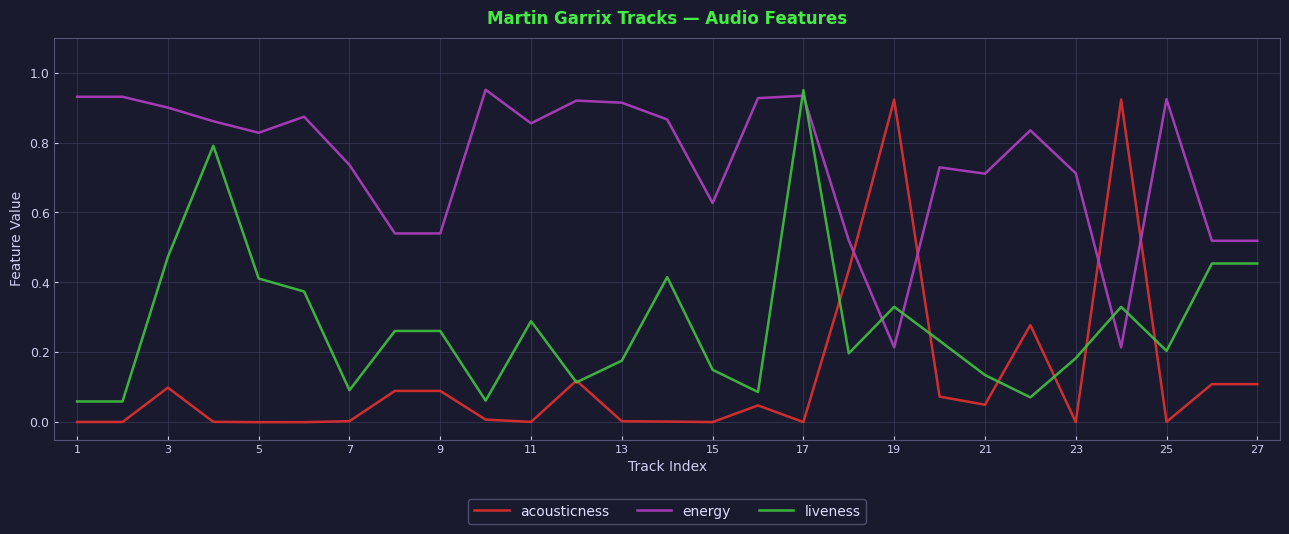

Which series has the largest total across all categories?

energy